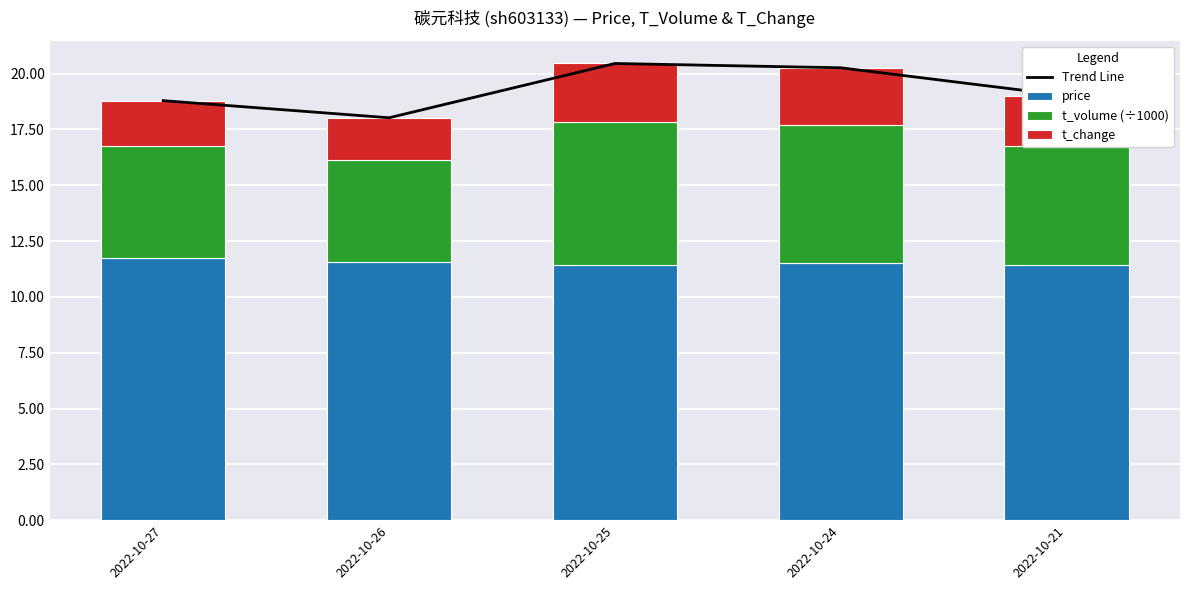

What is the maximum value for Trend Line?

20.4